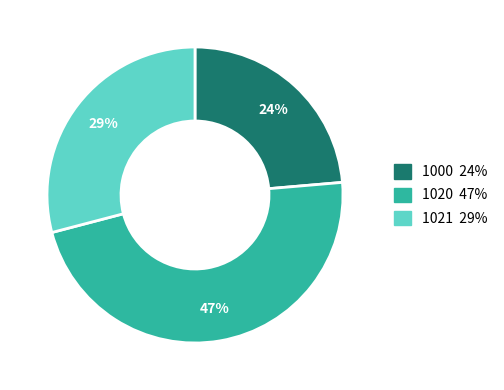

Which category has the smallest portion of the pie?

1000